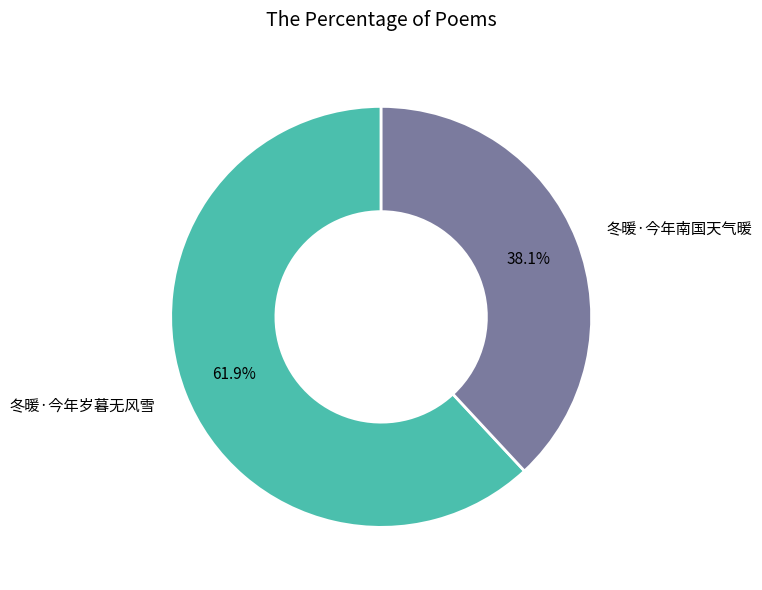

What percentage is the 冬暖·今年岁暮无风雪 slice, to the nearest percent?

62%